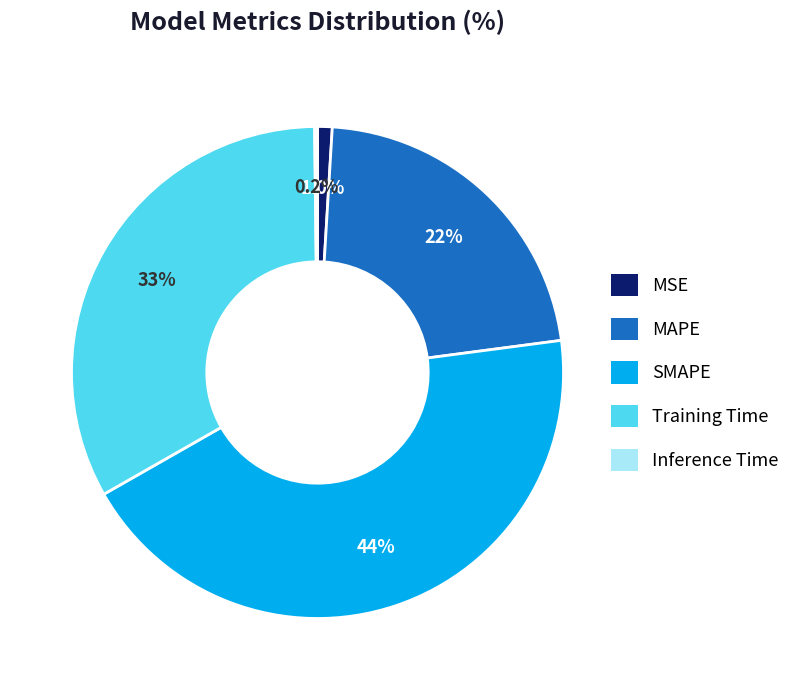

Does Training Time account for over 50% of the chart?

No